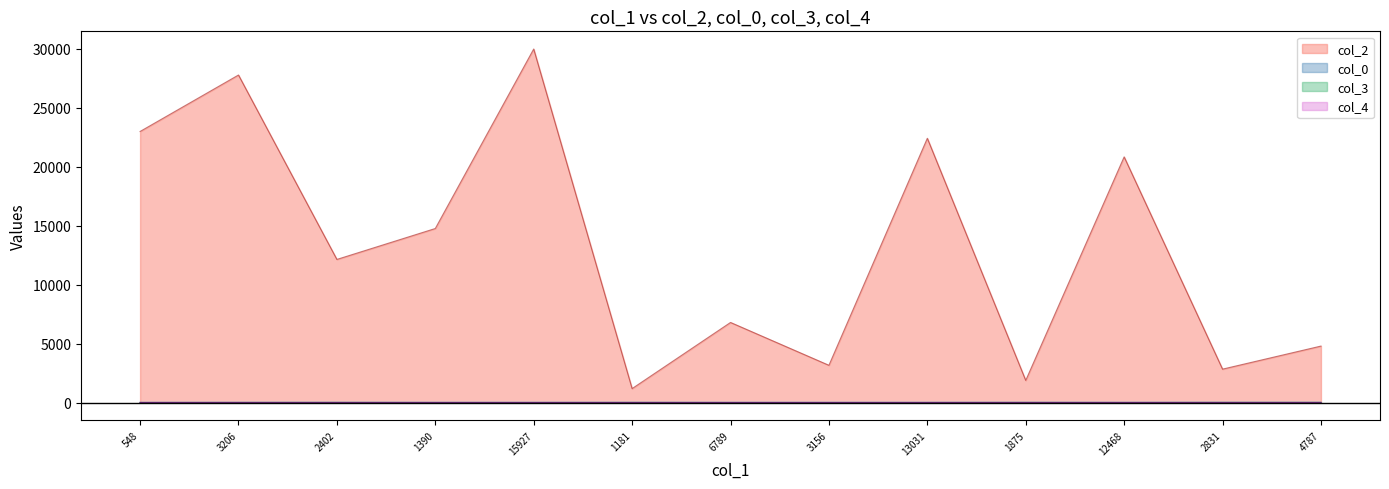

Reading right to left, what are all the values shown in this chart?

col_2: 4787=4787.0	2831=2831.0	12468=20828.0	1875=1875.0	13031=22405.0	3156=3156.0	6789=6789.0	1181=1181.0	15927=29975.0	1390=14755.0	2402=12134.0	3206=27770.0	548=22982.0
col_0: 4787=26.1	2831=26.1	12468=26.1	1875=26.1	13031=25.2	3156=25.2	6789=25.2	1181=25.2	15927=25.2	1390=25.2	2402=25.2	3206=24.3	548=20.9
col_3: 4787=10.0	2831=10.0	12468=0.0	1875=7.0	13031=0.0	3156=0.0	6789=0.0	1181=7.0	15927=0.0	1390=0.0	2402=8.0	3206=5.0	548=0.0
col_4: 4787=0.0	2831=0.0	12468=0.0	1875=0.0	13031=0.0	3156=0.0	6789=0.0	1181=0.0	15927=0.0	1390=0.0	2402=0.0	3206=0.0	548=1.0